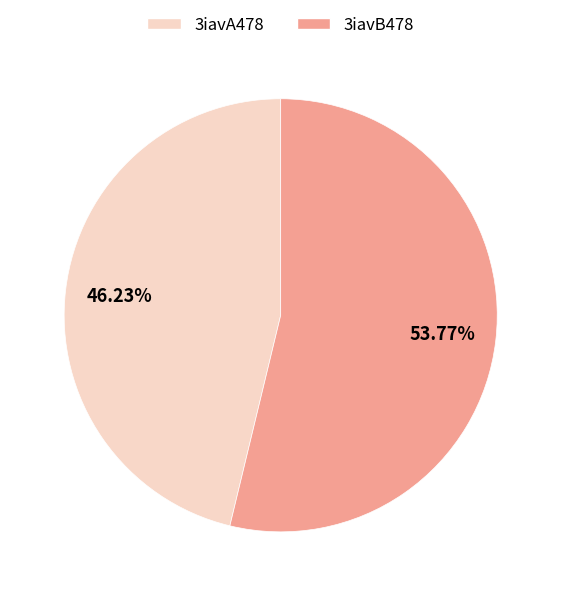

To the nearest percent, what is the difference between the largest and smallest slice percentages?

8%